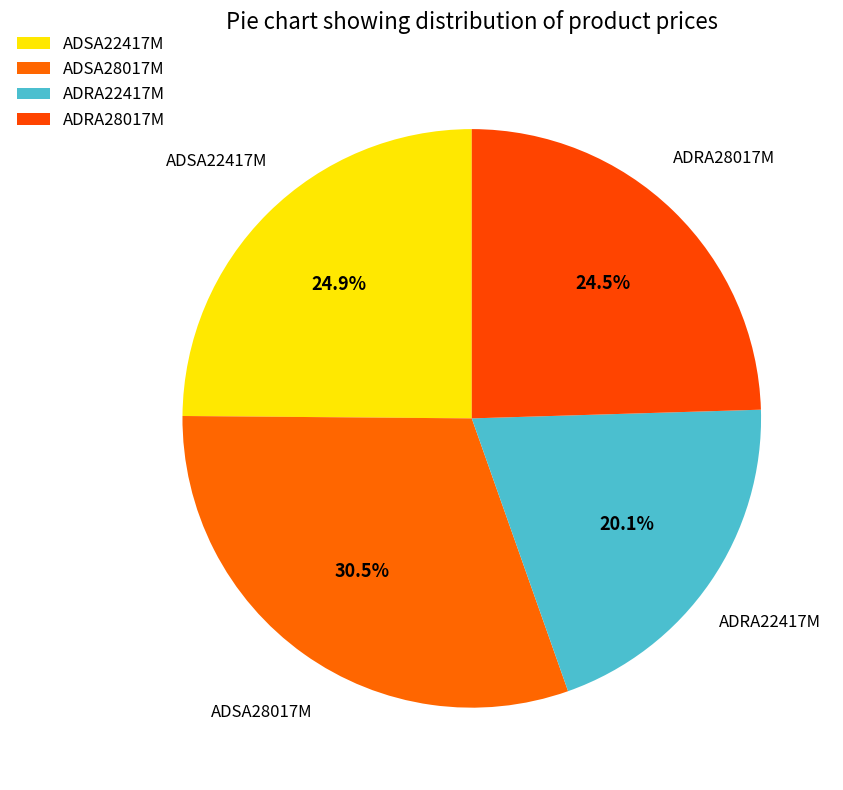

To the nearest percent, what is the difference between the largest and smallest slice percentages?

10%